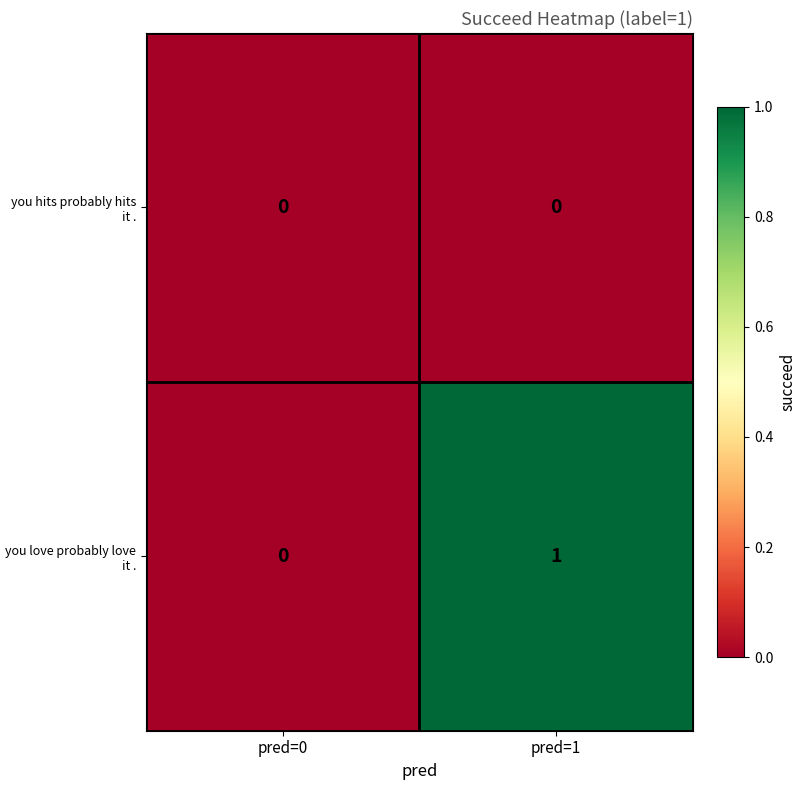

Reading right to left, what are all the values shown in this chart?

you hits probably hits it .: 0	0
you love probably love it .: 1	0